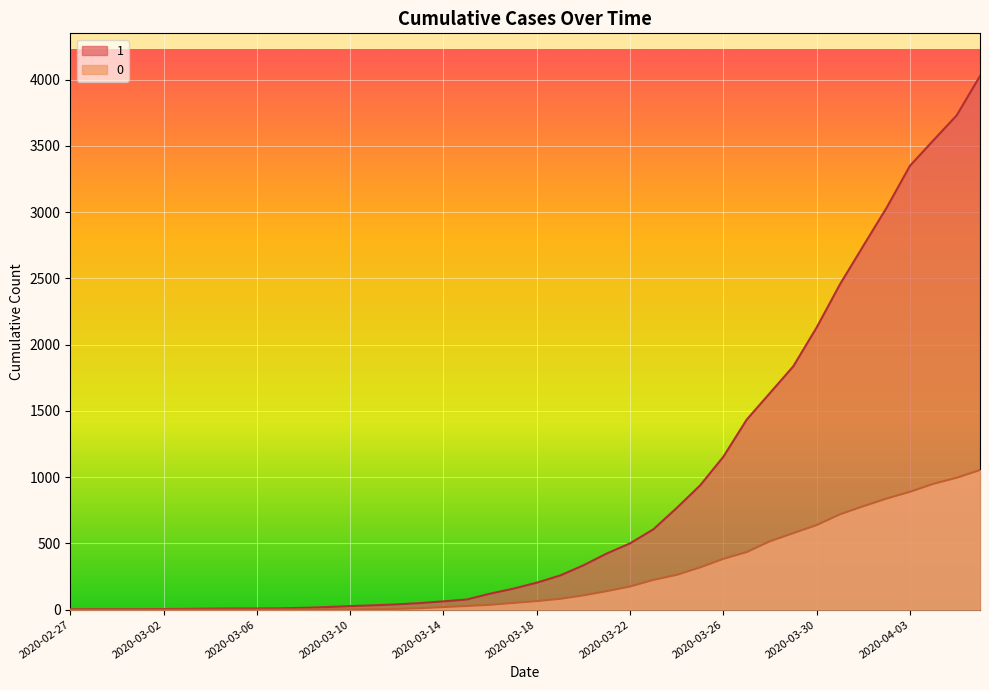

At which category is the sum across all series the highest?

2020-04-06